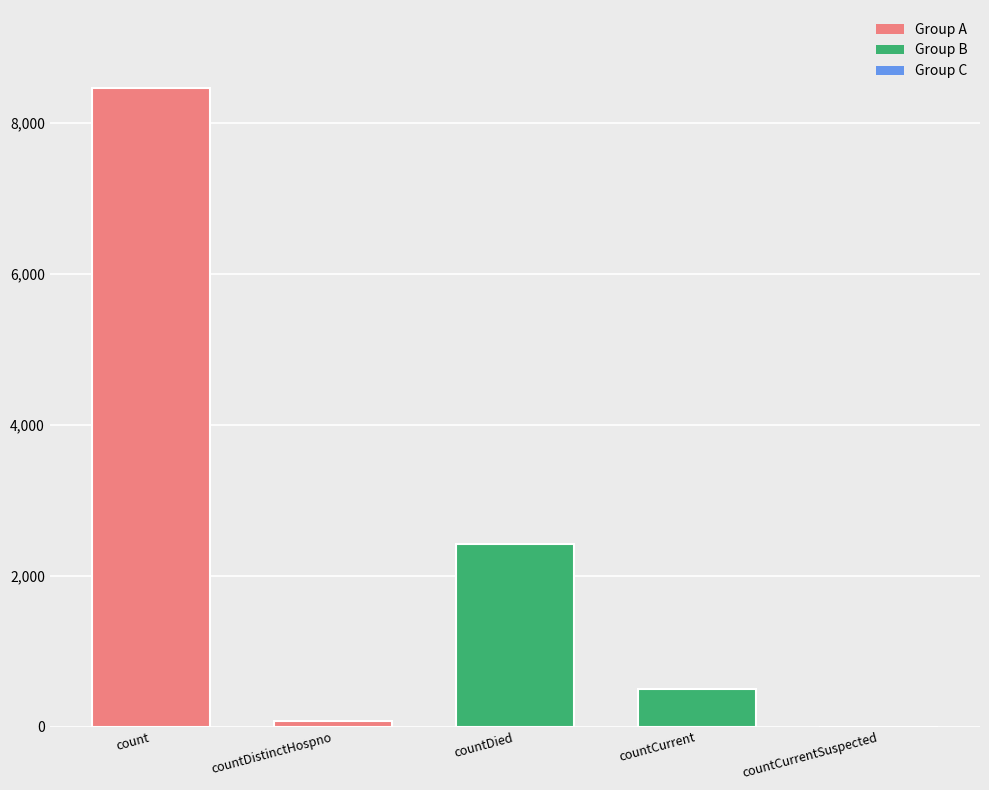

The value at countCurrent is 501. True or false?

True